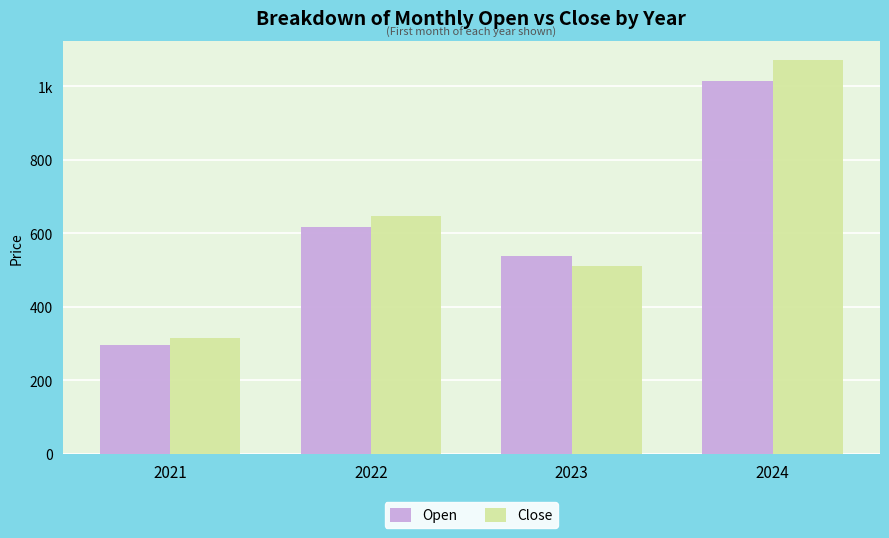

What is the difference between the maximum and minimum values in the Open series?

720.0